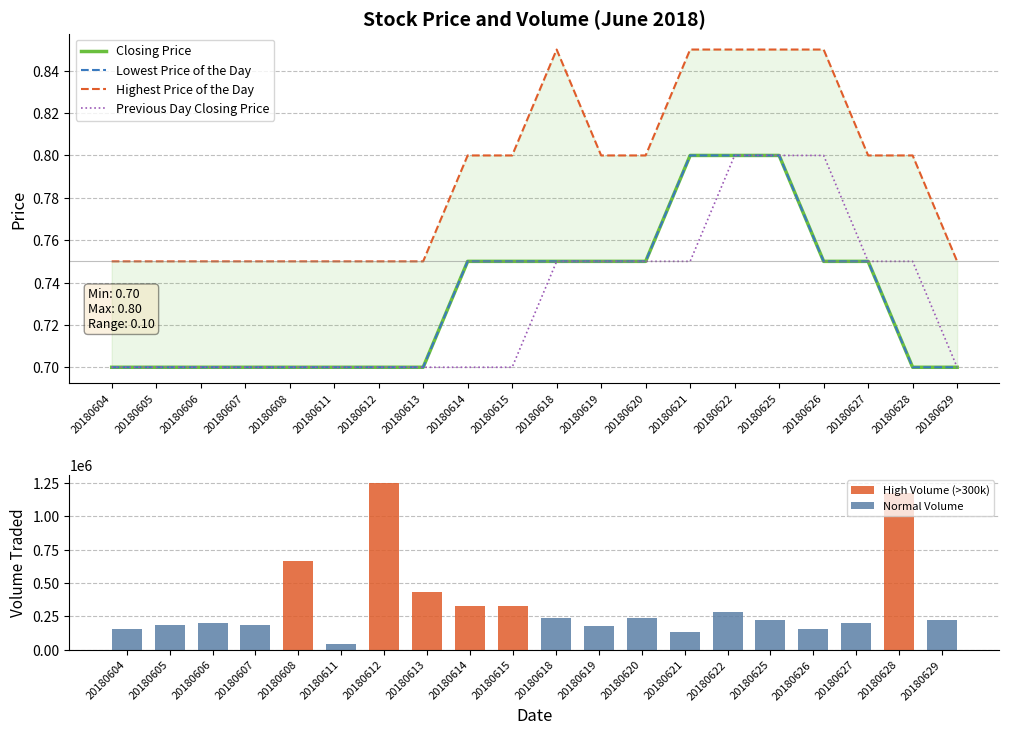

List the labels in order of Volume Traded value, smallest first.

20180611, 20180621, 20180604, 20180626, 20180619, 20180605, 20180607, 20180627, 20180606, 20180629, 20180625, 20180620, 20180618, 20180622, 20180614, 20180615, 20180613, 20180608, 20180628, 20180612